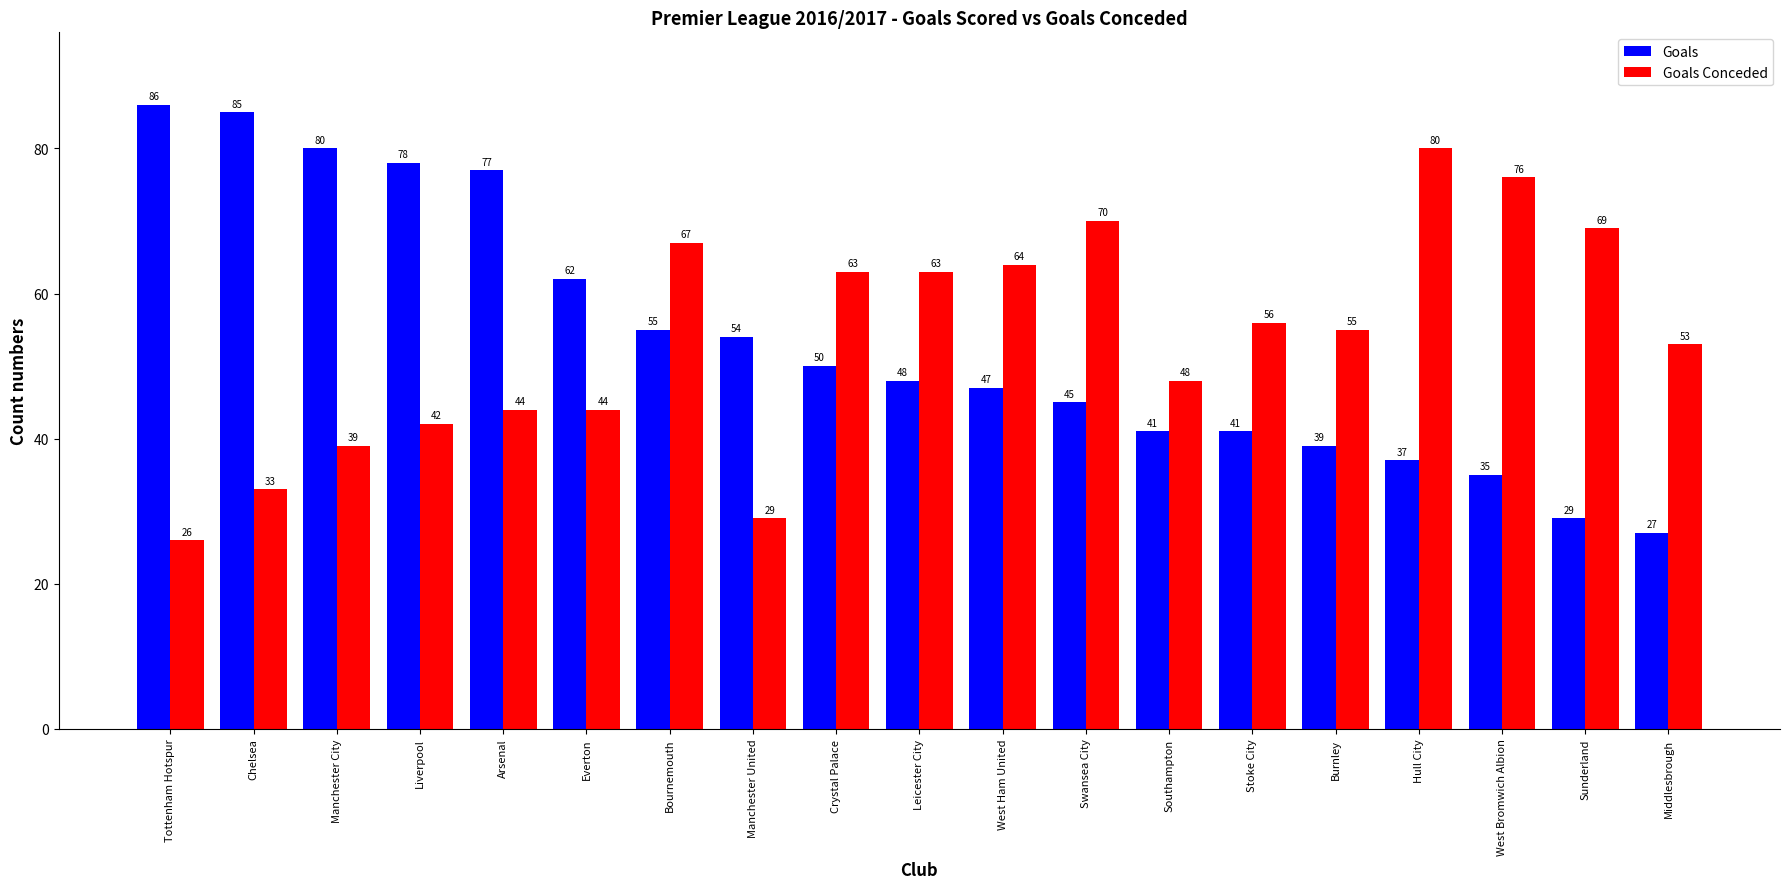

True or false: Goals Conceded has a value of 110 at West Ham United.

False